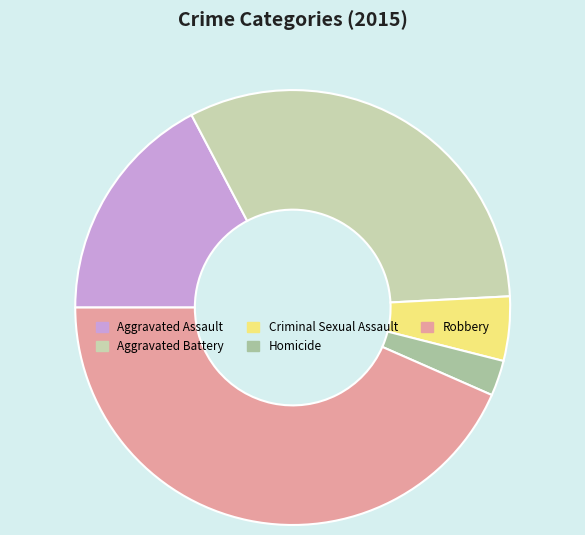

To the nearest percent, what is the combined percentage of Aggravated Assault and Aggravated Battery?

49%